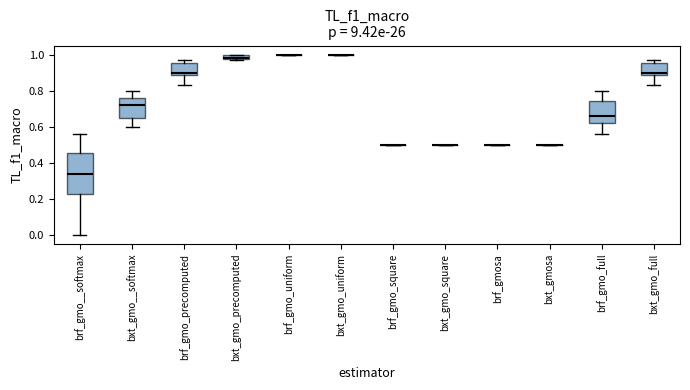

Comparing the boxes themselves (not the whiskers), which one is the tallest?

brf_gmo__softmax